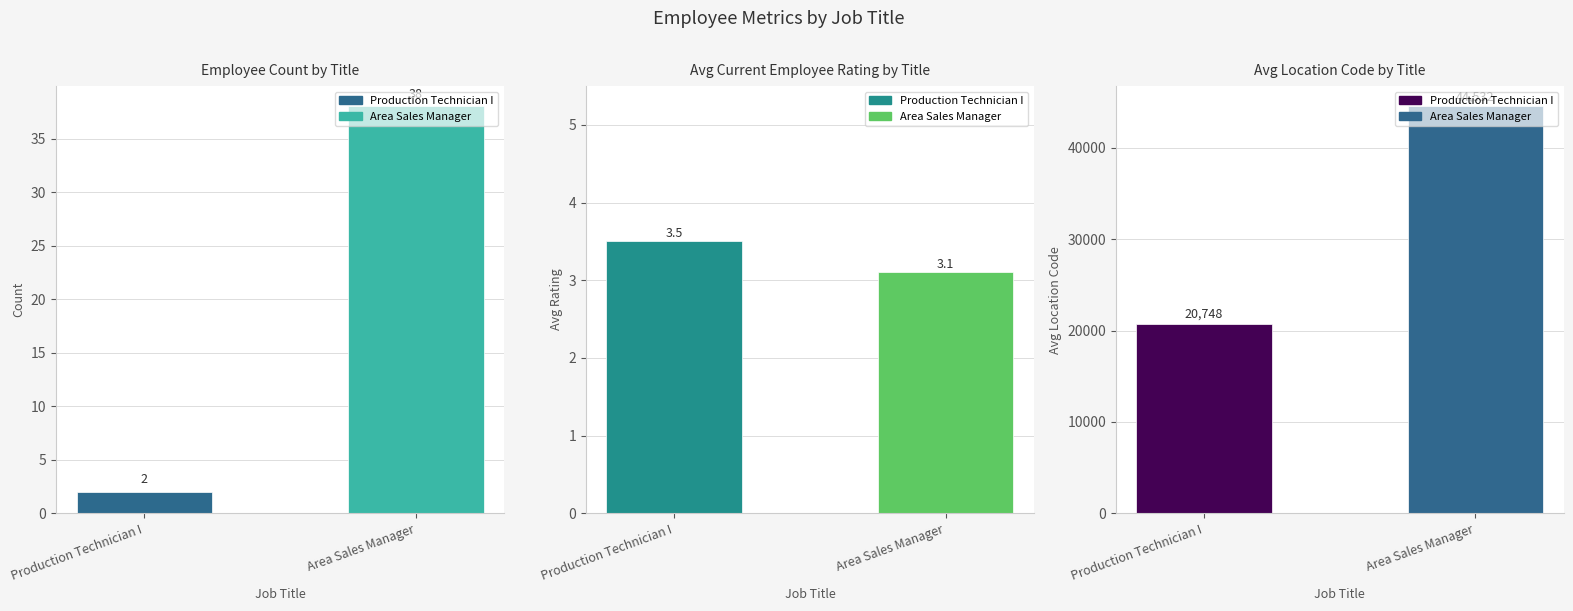

The value of Avg Rating at Production Technician I is 3.5. True or false?

True